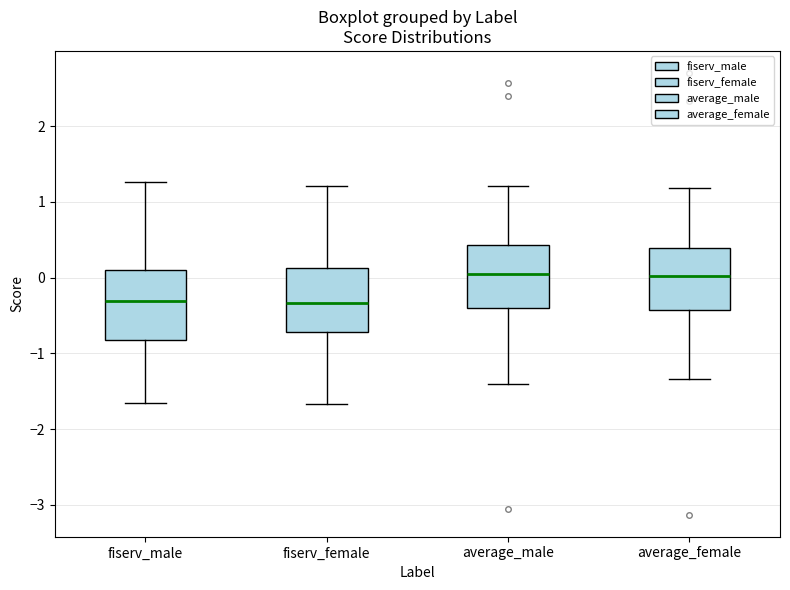

Reading left to right, transcribe this box plot: for each box, give where its median line is, the range the box spans, and where its two whiskers end, as read against the y-axis. The values are not printed on the chart, so give them approximately, as read against the axis.

fiserv_male: median -0.3, box -0.8 to 0.1, whiskers -1.7 to 1.3
fiserv_female: median -0.3, box -0.7 to 0.1, whiskers -1.7 to 1.2
average_male: median 0.1, box -0.4 to 0.4, whiskers -1.4 to 1.2
average_female: median 0.0, box -0.4 to 0.4, whiskers -1.3 to 1.2